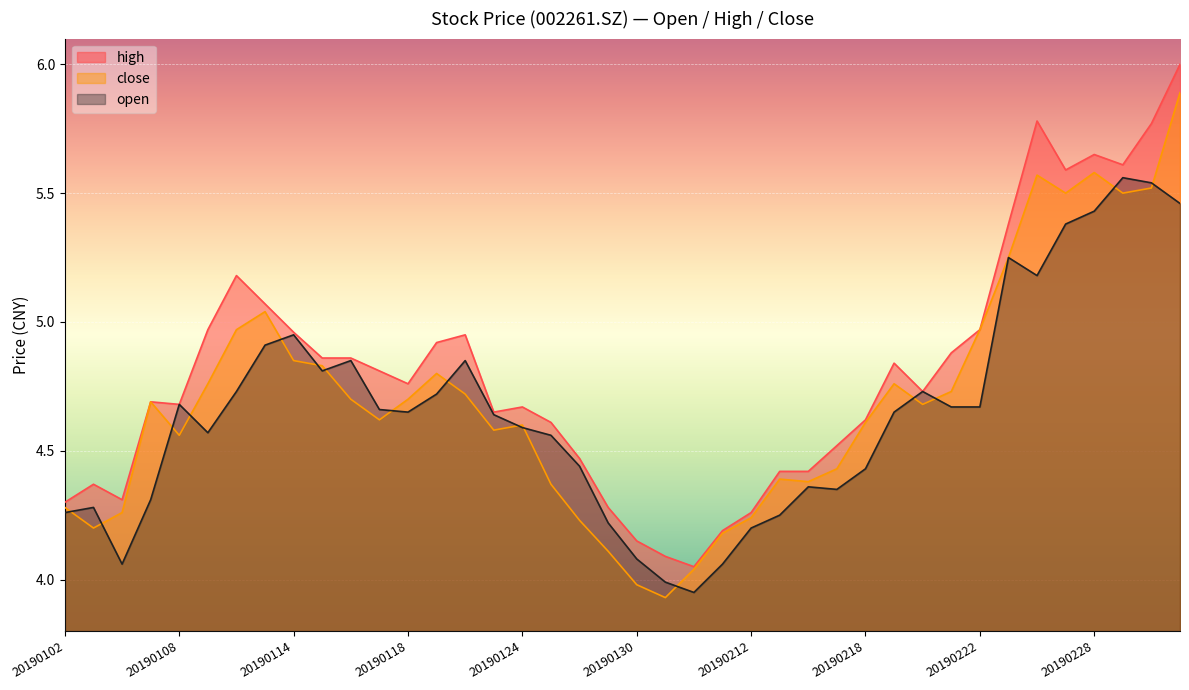

Reading right to left, extract all data points from this chart.

close: 20190305=5.9	20190304=5.5	20190301=5.5	20190228=5.6	20190227=5.5	20190226=5.6	20190225=5.2	20190222=5.0	20190221=4.7	20190220=4.7	20190219=4.8	20190218=4.6	20190215=4.4	20190214=4.4	20190213=4.4	20190212=4.2	20190211=4.2	20190201=4.0	20190131=3.9	20190130=4.0	20190129=4.1	20190128=4.2	20190125=4.4	20190124=4.6	20190123=4.6	20190122=4.7	20190121=4.8	20190118=4.7	20190117=4.6	20190116=4.7	20190115=4.8	20190114=4.8	20190111=5.0	20190110=5.0	20190109=4.8	20190108=4.6	20190107=4.7	20190104=4.3	20190103=4.2	20190102=4.3
high: 20190305=6.0	20190304=5.8	20190301=5.6	20190228=5.7	20190227=5.6	20190226=5.8	20190225=5.4	20190222=5.0	20190221=4.9	20190220=4.7	20190219=4.8	20190218=4.6	20190215=4.5	20190214=4.4	20190213=4.4	20190212=4.3	20190211=4.2	20190201=4.0	20190131=4.1	20190130=4.2	20190129=4.3	20190128=4.5	20190125=4.6	20190124=4.7	20190123=4.7	20190122=5.0	20190121=4.9	20190118=4.8	20190117=4.8	20190116=4.9	20190115=4.9	20190114=5.0	20190111=5.1	20190110=5.2	20190109=5.0	20190108=4.7	20190107=4.7	20190104=4.3	20190103=4.4	20190102=4.3
open: 20190305=5.5	20190304=5.5	20190301=5.6	20190228=5.4	20190227=5.4	20190226=5.2	20190225=5.2	20190222=4.7	20190221=4.7	20190220=4.7	20190219=4.7	20190218=4.4	20190215=4.3	20190214=4.4	20190213=4.2	20190212=4.2	20190211=4.1	20190201=4.0	20190131=4.0	20190130=4.1	20190129=4.2	20190128=4.4	20190125=4.6	20190124=4.6	20190123=4.6	20190122=4.8	20190121=4.7	20190118=4.7	20190117=4.7	20190116=4.8	20190115=4.8	20190114=5.0	20190111=4.9	20190110=4.7	20190109=4.6	20190108=4.7	20190107=4.3	20190104=4.1	20190103=4.3	20190102=4.3